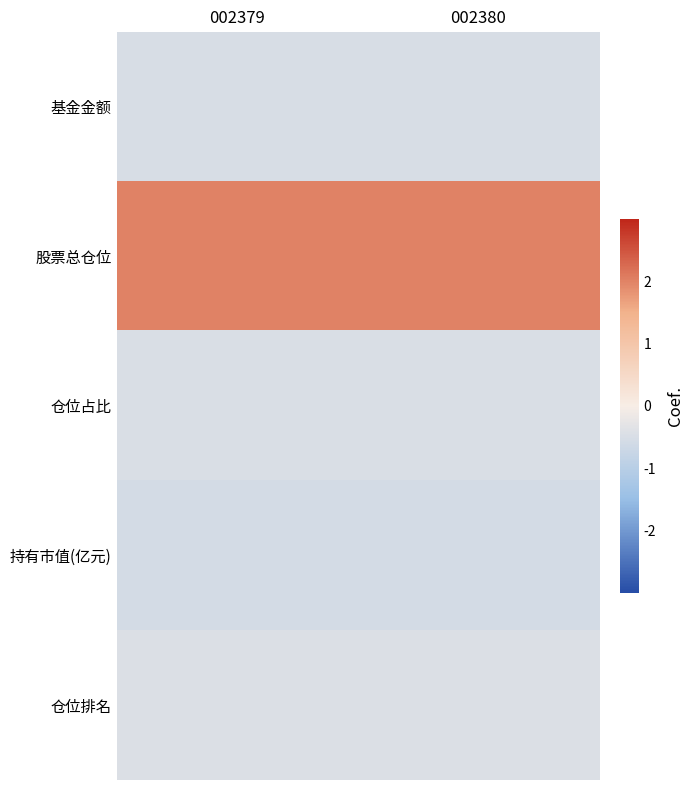

How many distinct data groups are displayed?

5